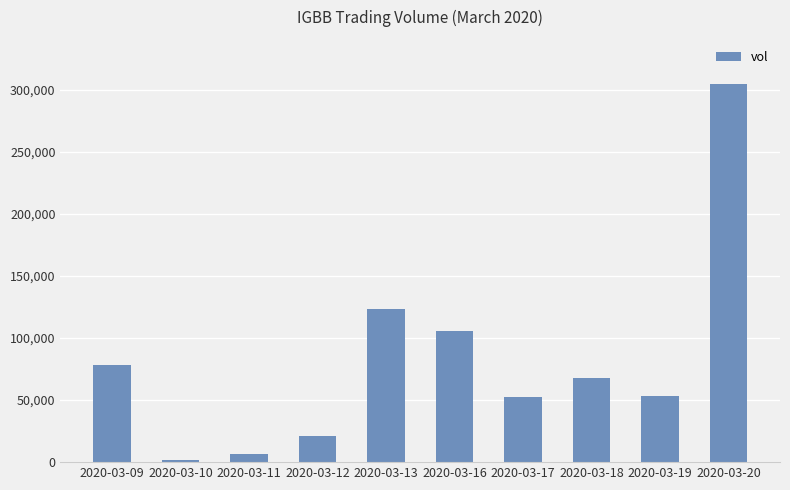

What is the ratio of the value at 2020-03-19 to the value at 2020-03-13?

0.4